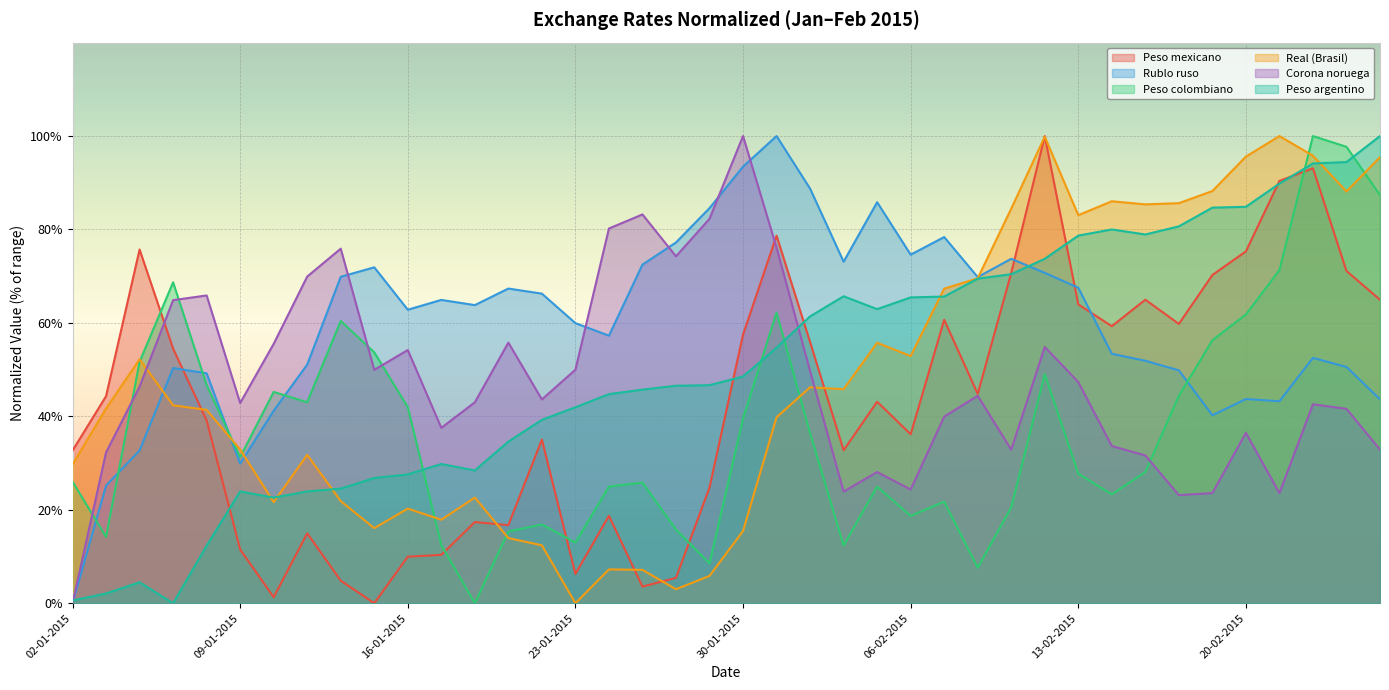

At which category is the sum across all series the highest?

24-02-2015